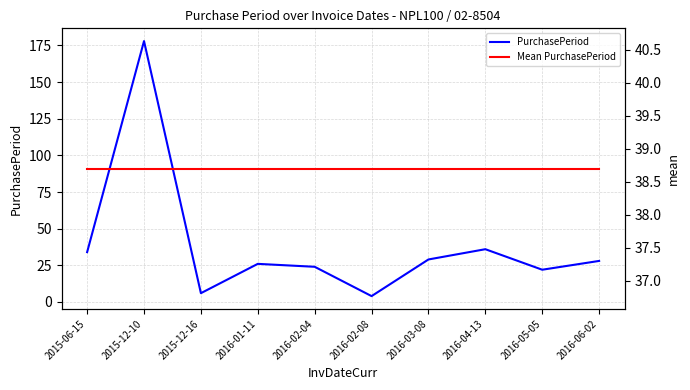

True or false: Mean PurchasePeriod has more than 2 interior local peaks.

False